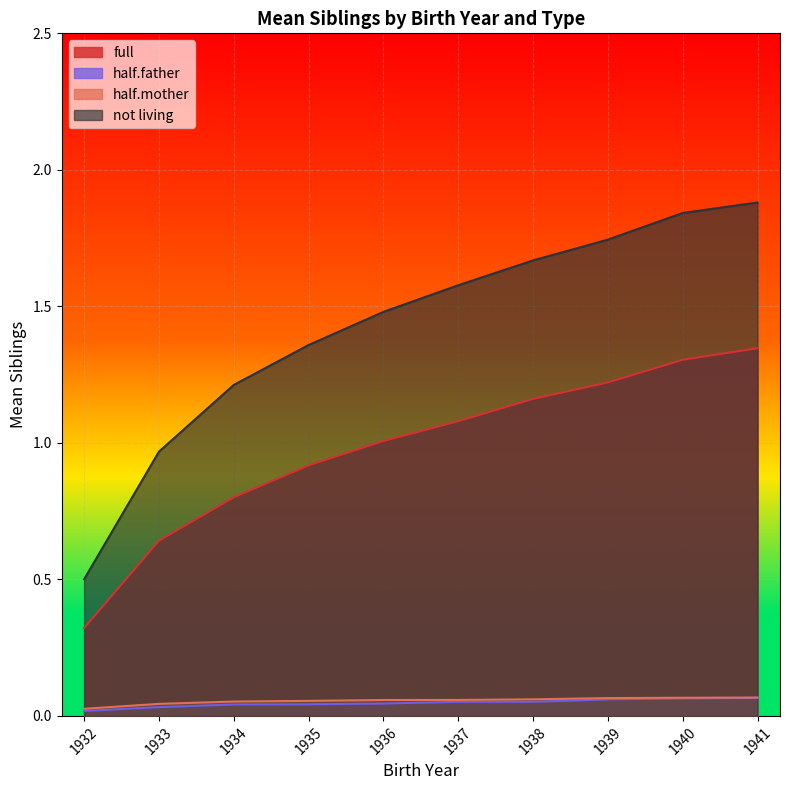

Which series has the widest spread of values?

not living